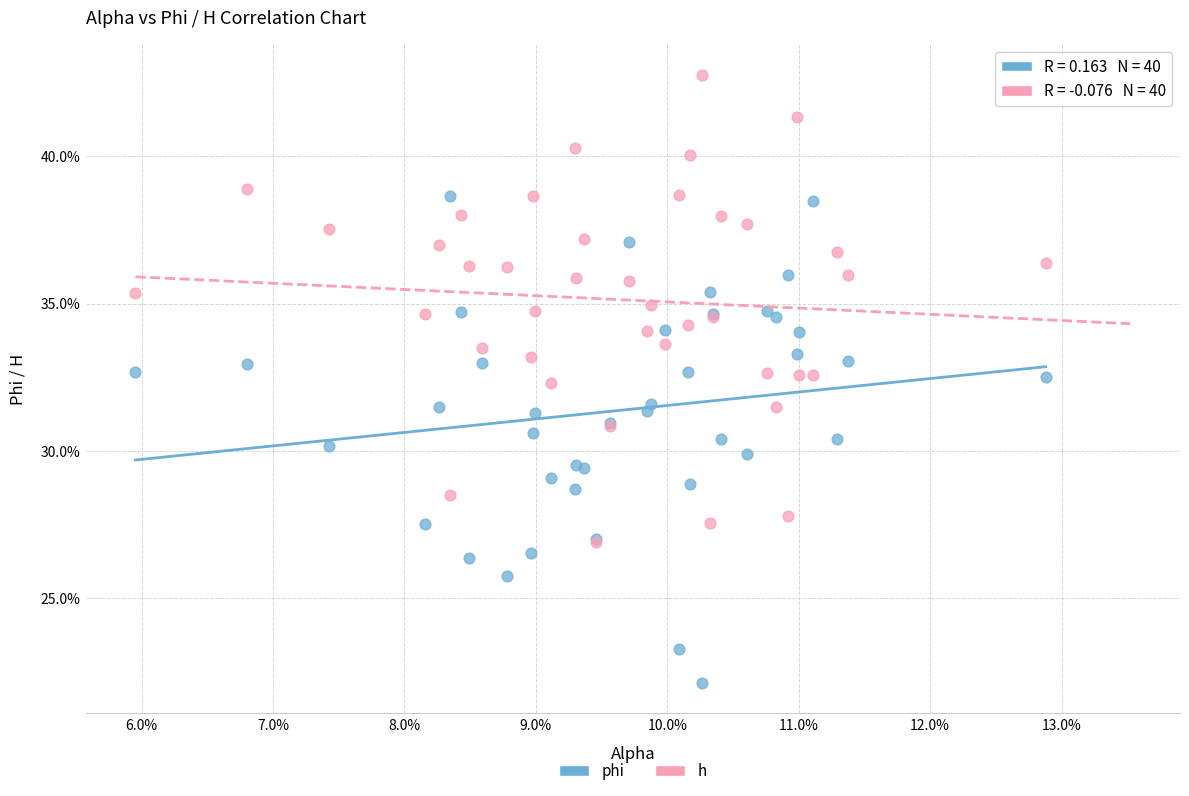

What are all the series names shown in the legend?

phi, h